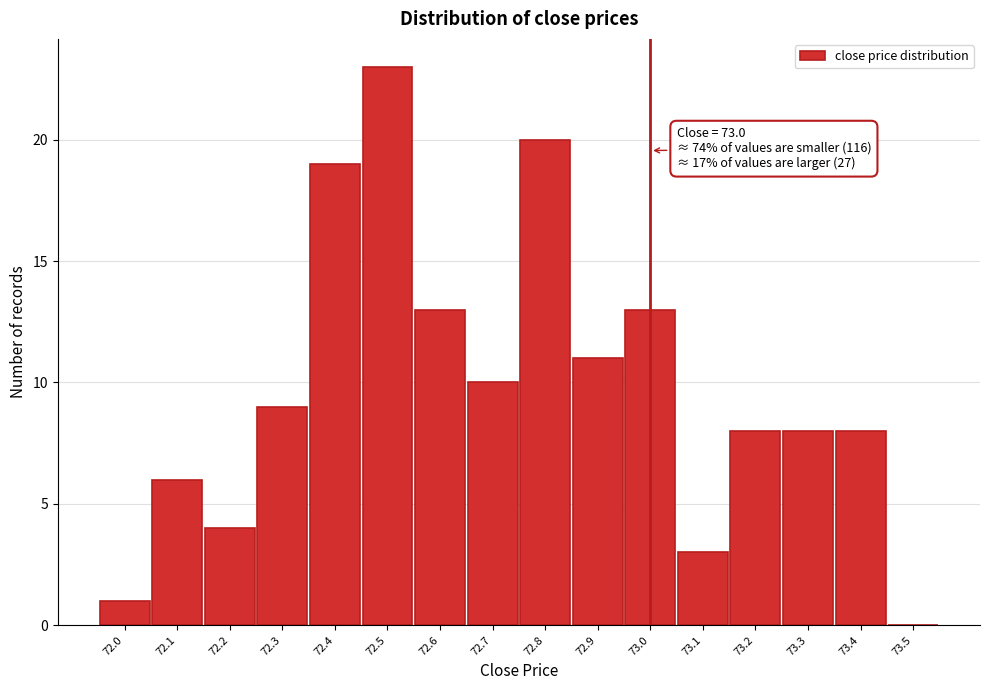

Which range on the x-axis has the tallest bar?

72.45 to 72.55